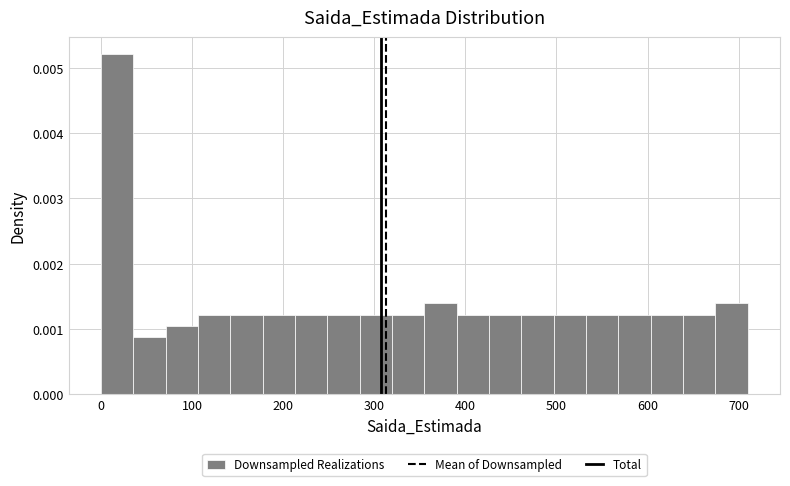

Read against the x-axis, roughly where is the centre of the tallest bar?

20